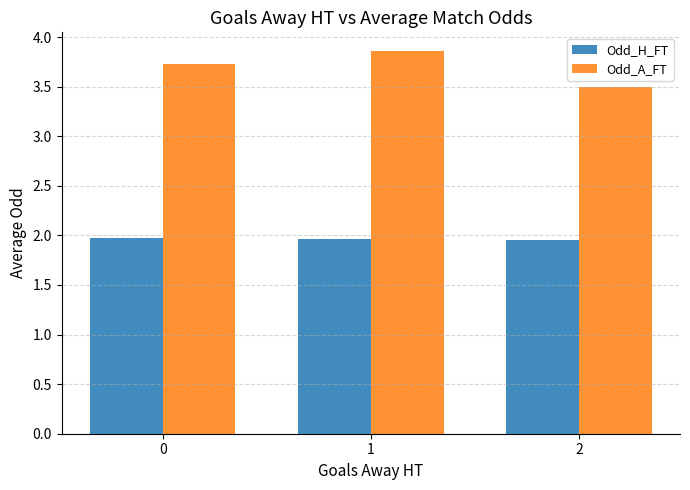

Is the value of Odd_A_FT at 2 greater than the value of Odd_H_FT at 2?

Yes